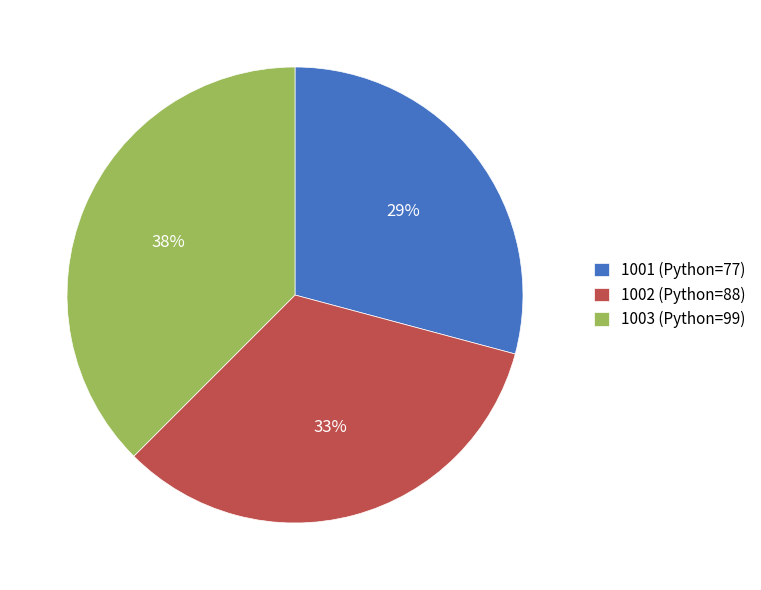

To the nearest percent, what is the average slice percentage?

33%